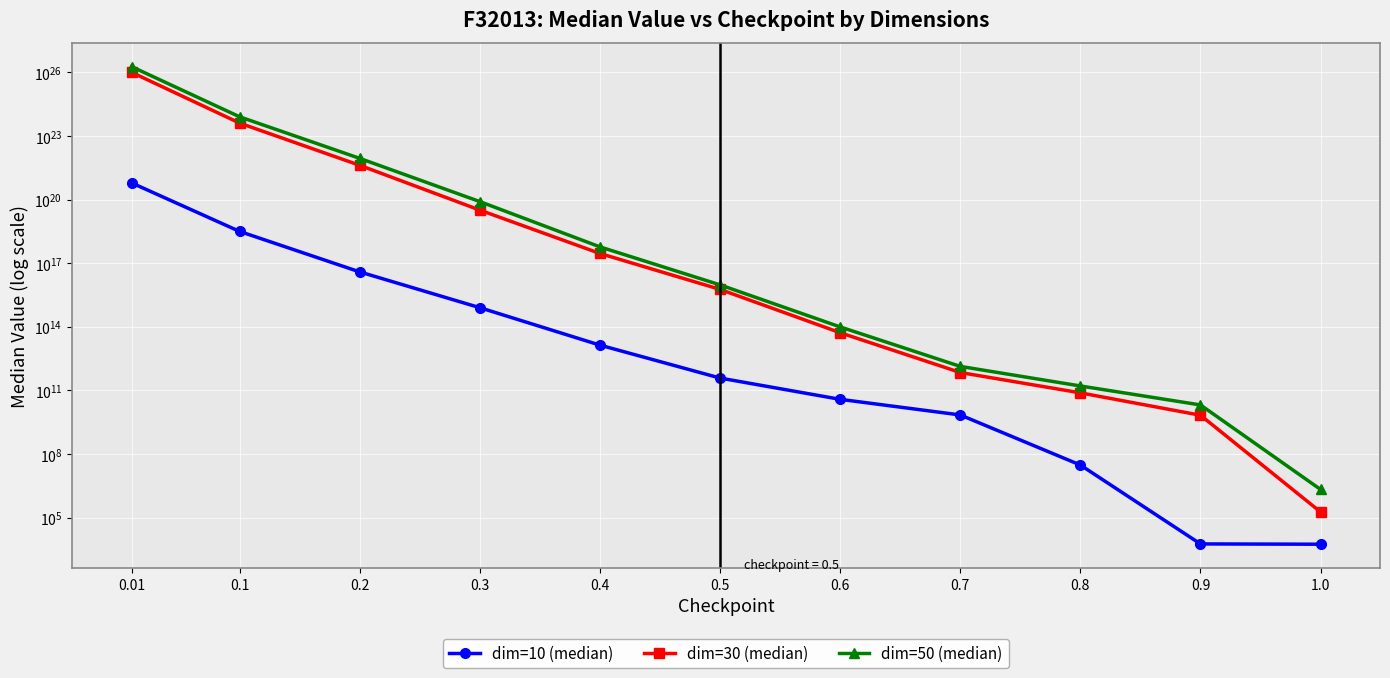

Is this an area chart (filled region under the line)?

No